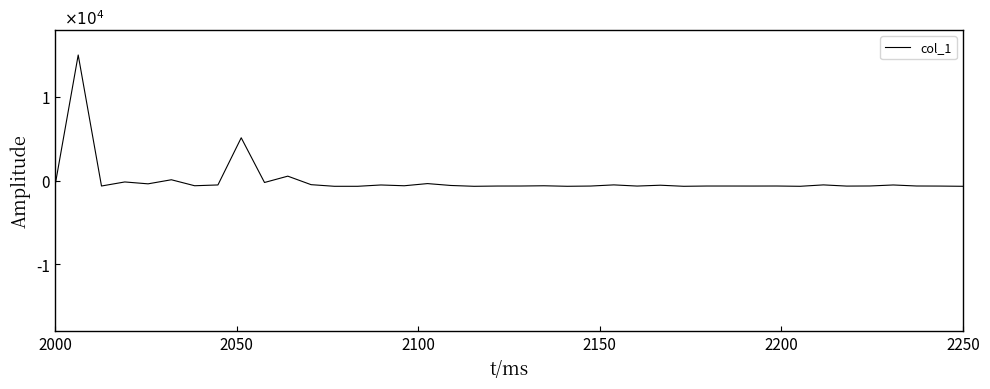

What is the value of the 3rd point from the left?

-637.5